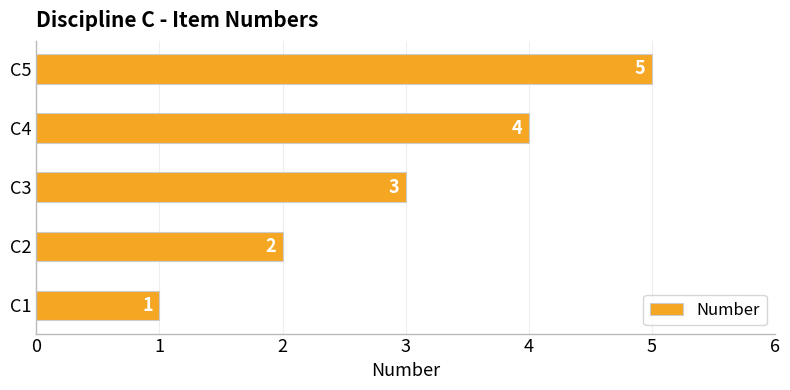

What is the greatest value displayed?

5